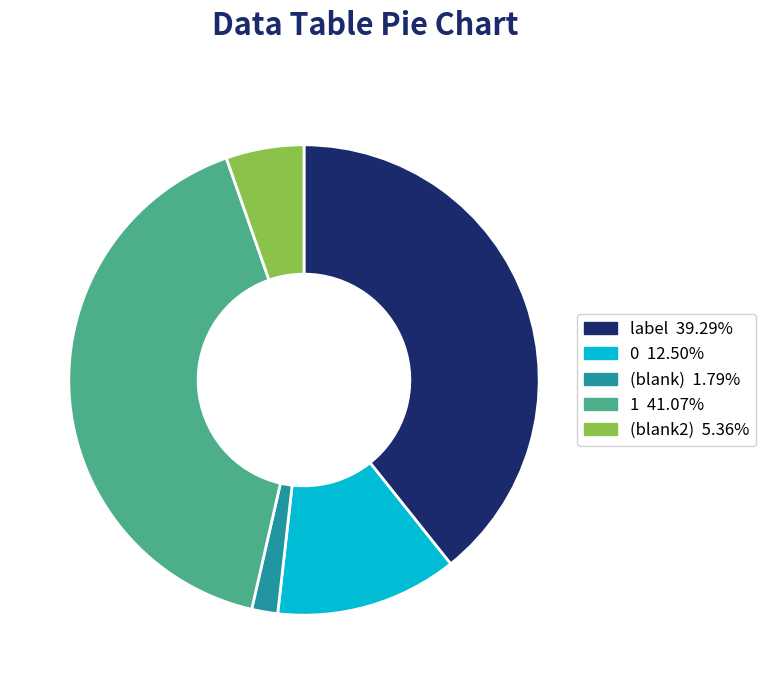

Does any single category account for the majority?

No